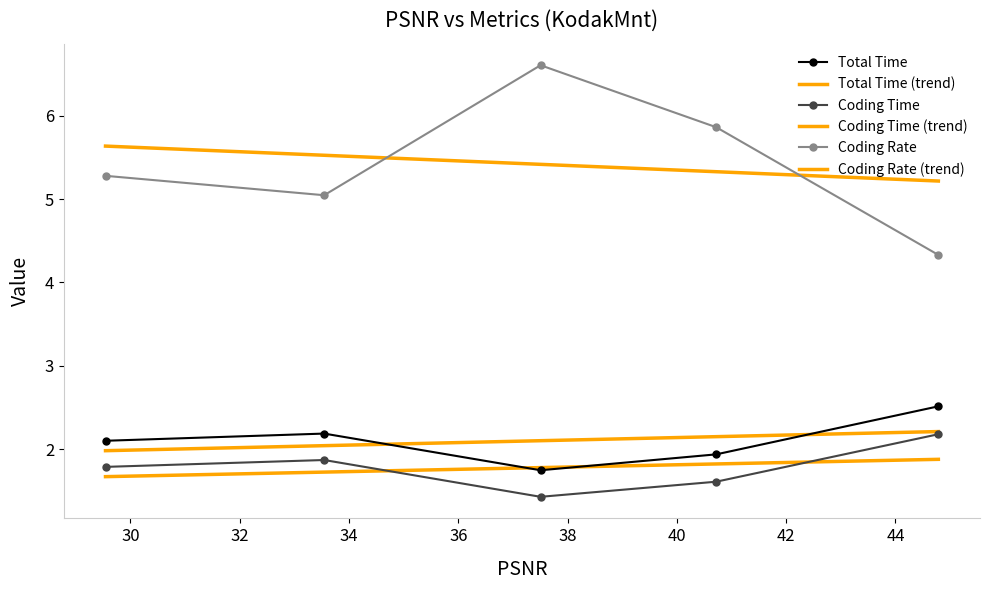

At which category is the sum across all series the highest?

37.5055